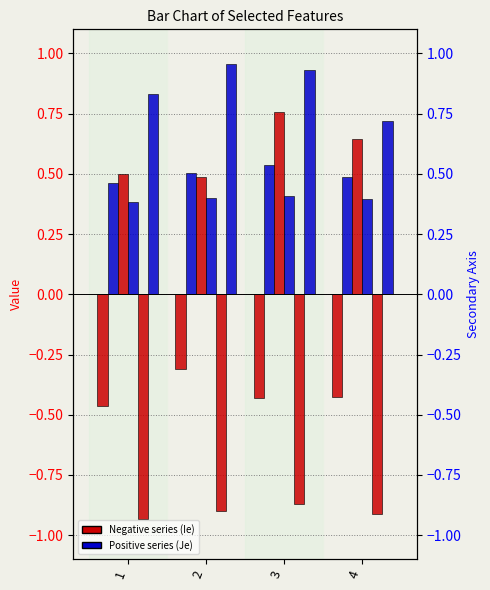

Between 2 and 4, which is larger?

2